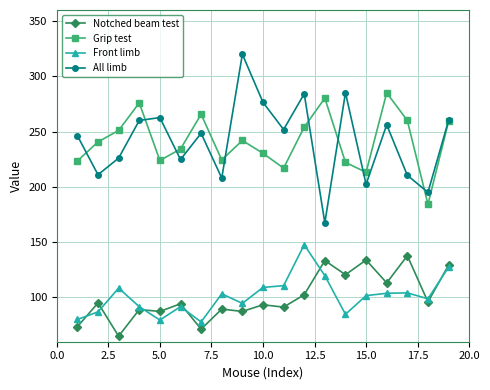

True or false: All limb has more than 0 points higher than both neighbors.

True